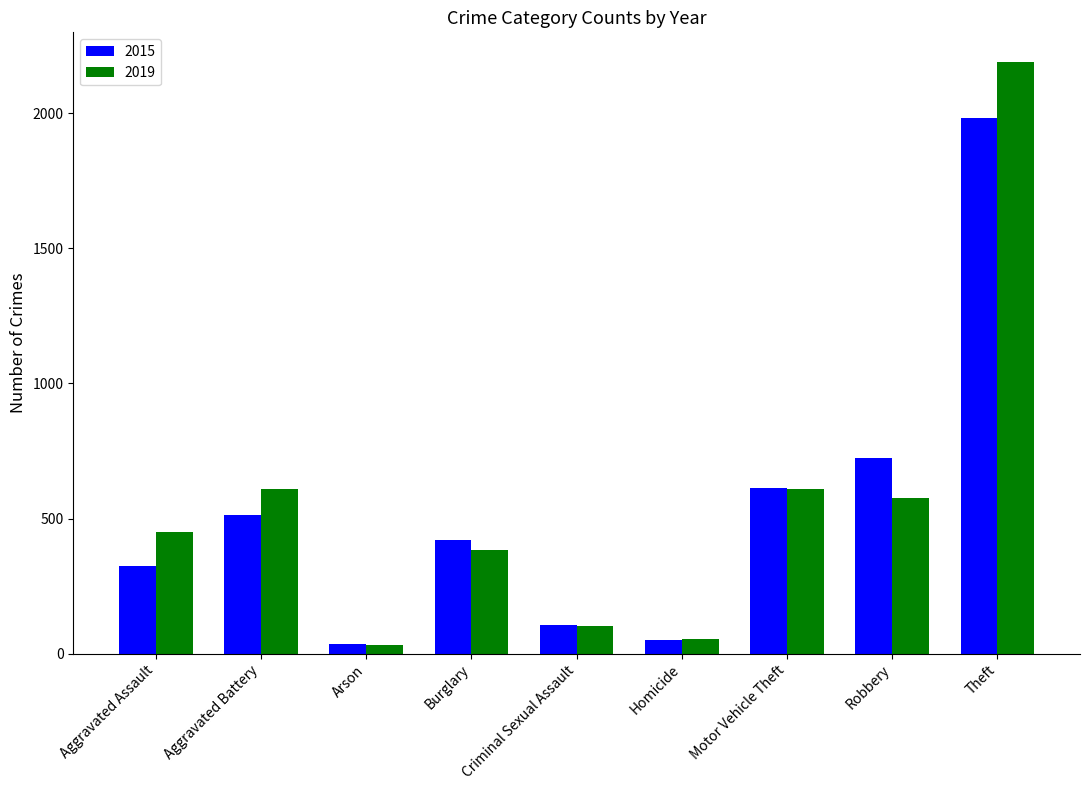

Is the value of 2019 at Motor Vehicle Theft greater than the value of 2015 at Aggravated Battery?

Yes